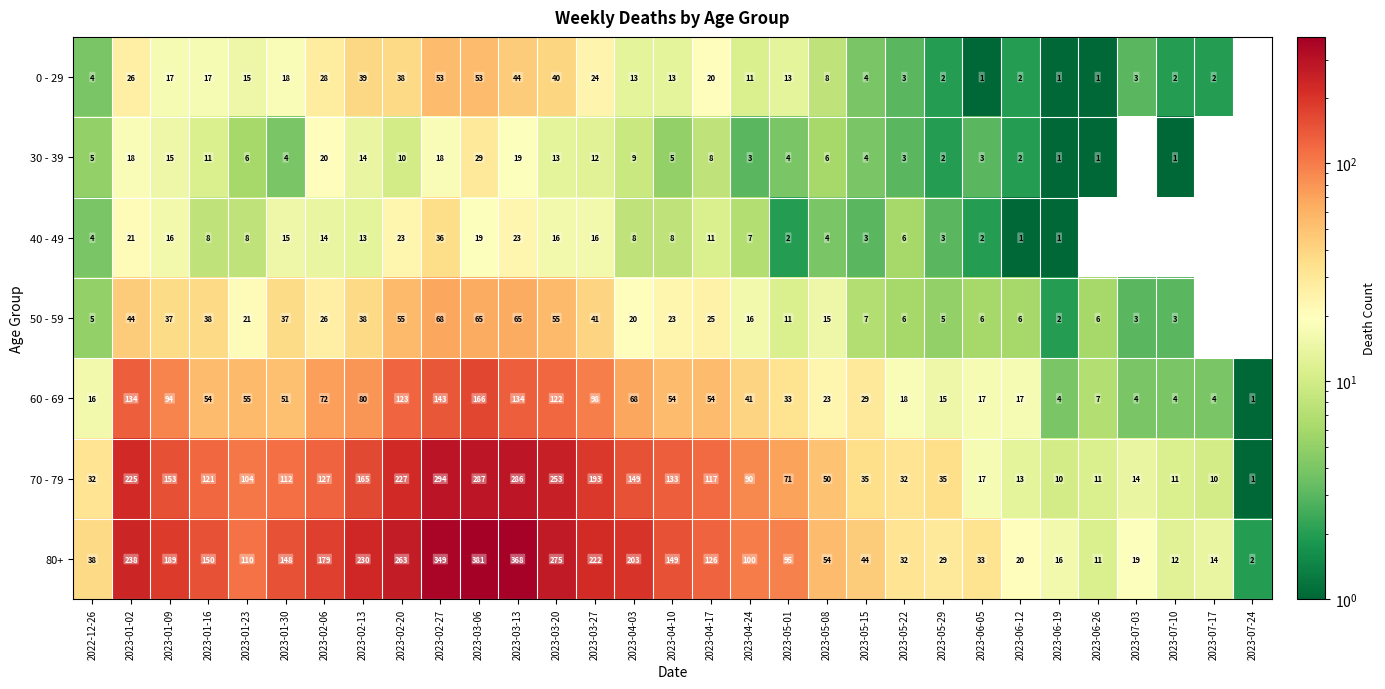

How many values in the 80+ series are below 110?

15